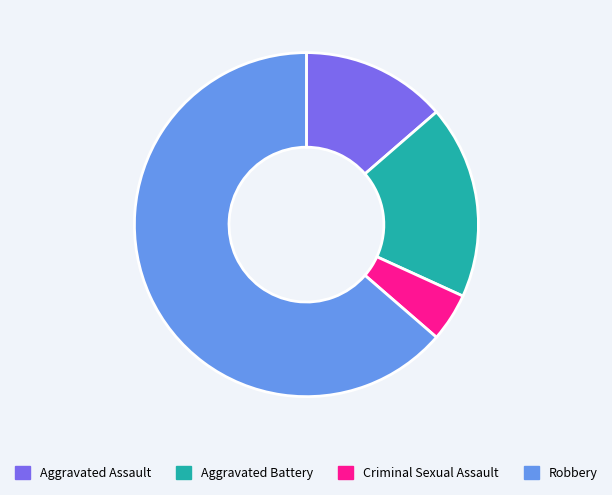

Is it true that Aggravated Battery is 18% of the pie?

True